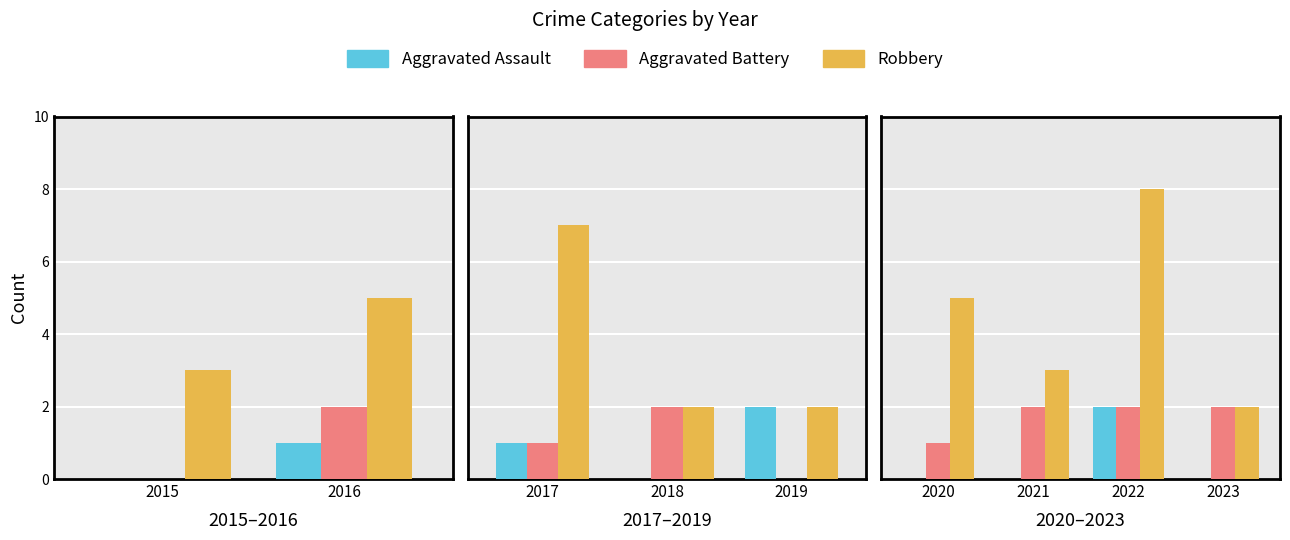

Is the value of Aggravated Assault at 2020 greater than the value of Aggravated Battery at 2021?

No